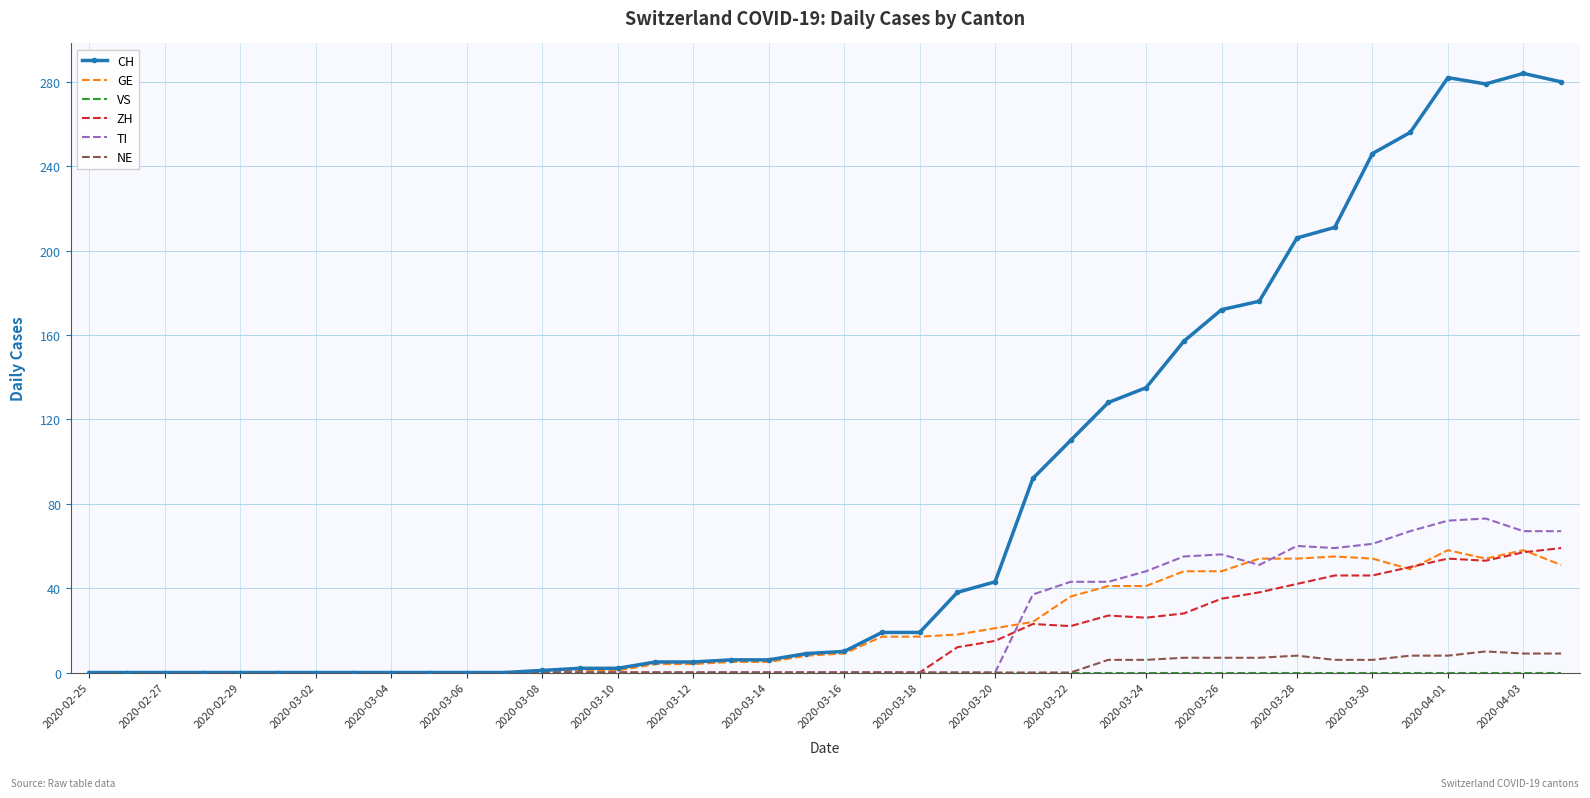

What is the greatest value displayed?

284